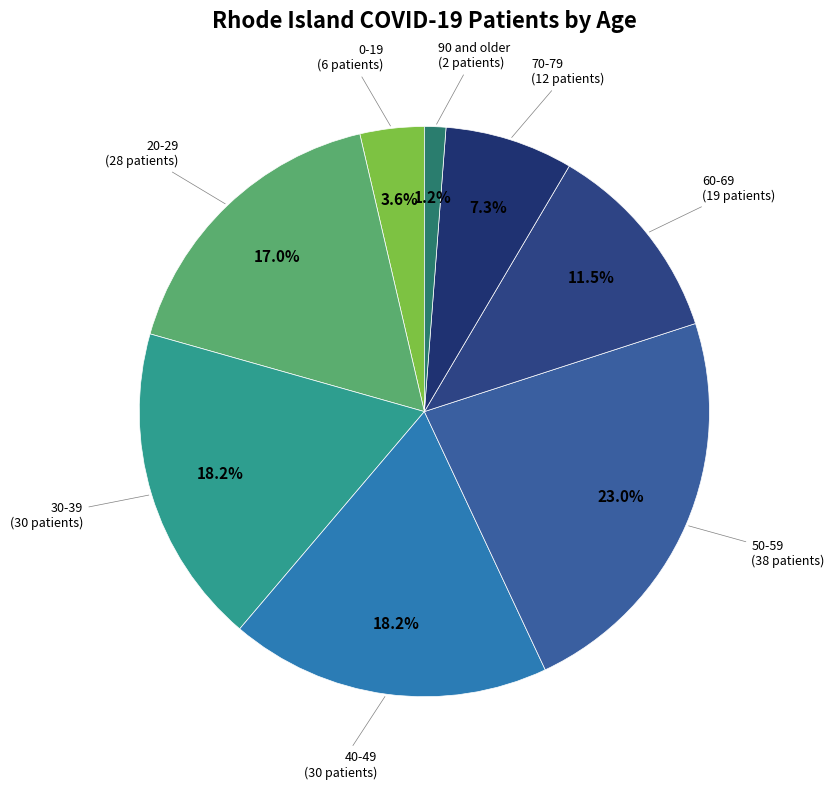

Count the number of slices in the pie.

8